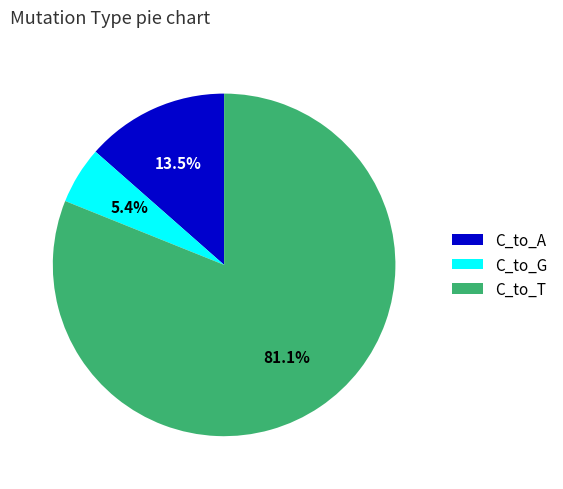

Which category has the smallest portion of the pie?

C_to_G